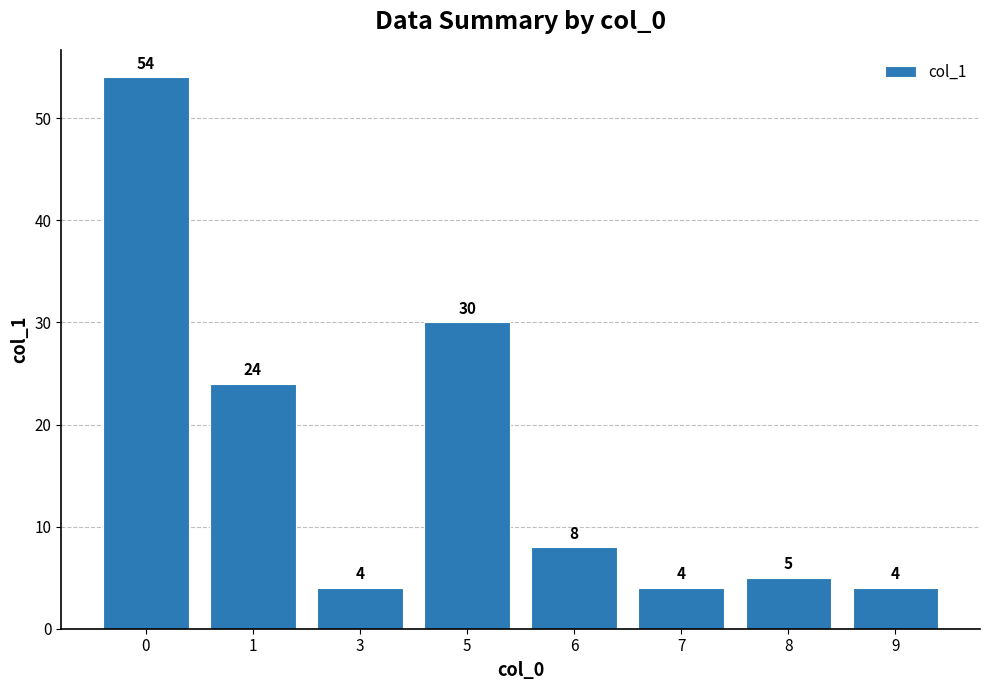

Between 6 and 7, which is larger?

6